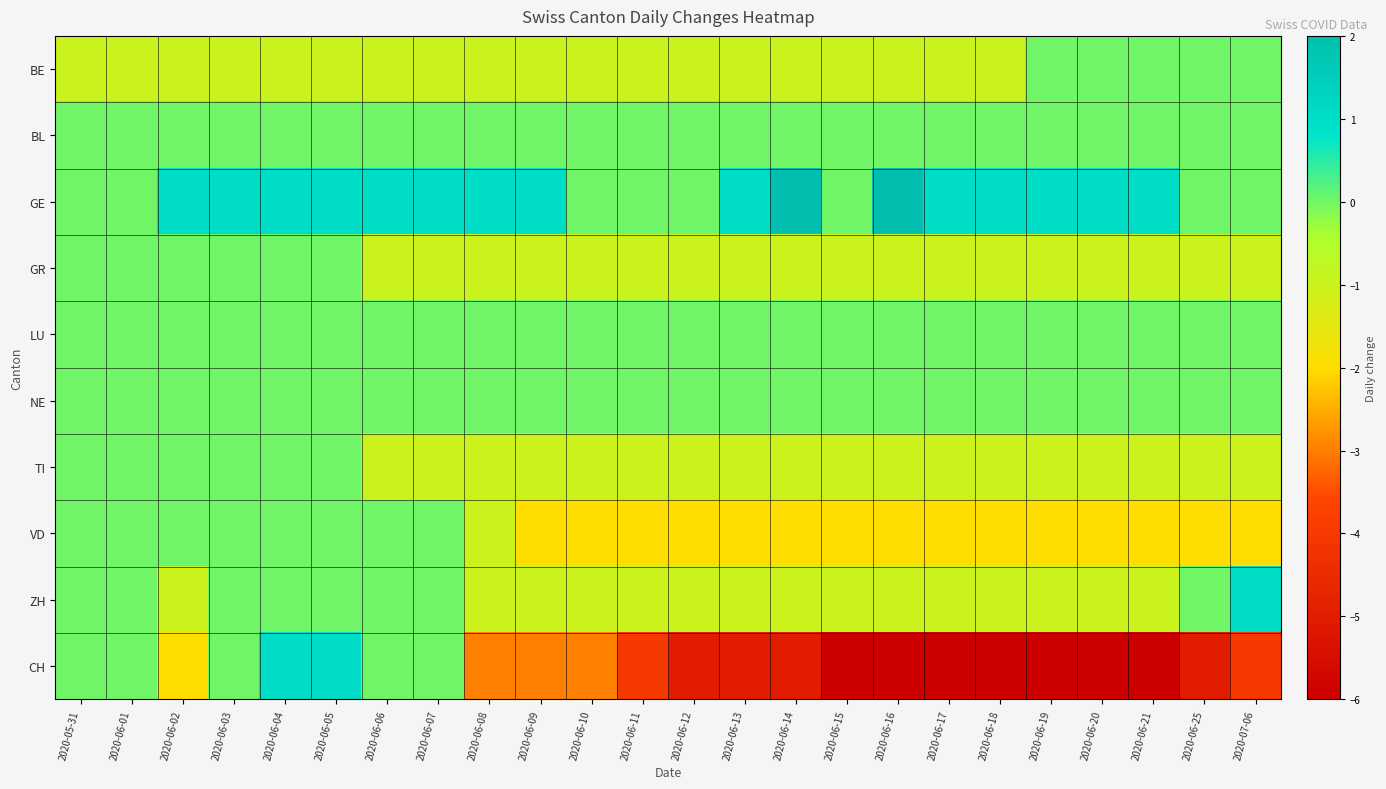

Reading left to right, extract all data points from this chart.

BE: 2020-05-31=-1	2020-06-01=-1	2020-06-02=-1	2020-06-03=-1	2020-06-04=-1	2020-06-05=-1	2020-06-06=-1	2020-06-07=-1	2020-06-08=-1	2020-06-09=-1	2020-06-10=-1	2020-06-11=-1	2020-06-12=-1	2020-06-13=-1	2020-06-14=-1	2020-06-15=-1	2020-06-16=-1	2020-06-17=-1	2020-06-18=-1	2020-06-19=0	2020-06-20=0	2020-06-21=0	2020-06-25=0	2020-07-06=0
BL: 2020-05-31=0	2020-06-01=0	2020-06-02=0	2020-06-03=0	2020-06-04=0	2020-06-05=0	2020-06-06=0	2020-06-07=0	2020-06-08=0	2020-06-09=0	2020-06-10=0	2020-06-11=0	2020-06-12=0	2020-06-13=0	2020-06-14=0	2020-06-15=0	2020-06-16=0	2020-06-17=0	2020-06-18=0	2020-06-19=0	2020-06-20=0	2020-06-21=0	2020-06-25=0	2020-07-06=0
GE: 2020-05-31=0	2020-06-01=0	2020-06-02=1	2020-06-03=1	2020-06-04=1	2020-06-05=1	2020-06-06=1	2020-06-07=1	2020-06-08=1	2020-06-09=1	2020-06-10=0	2020-06-11=0	2020-06-12=0	2020-06-13=1	2020-06-14=2	2020-06-15=0	2020-06-16=2	2020-06-17=1	2020-06-18=1	2020-06-19=1	2020-06-20=1	2020-06-21=1	2020-06-25=0	2020-07-06=0
GR: 2020-05-31=0	2020-06-01=0	2020-06-02=0	2020-06-03=0	2020-06-04=0	2020-06-05=0	2020-06-06=-1	2020-06-07=-1	2020-06-08=-1	2020-06-09=-1	2020-06-10=-1	2020-06-11=-1	2020-06-12=-1	2020-06-13=-1	2020-06-14=-1	2020-06-15=-1	2020-06-16=-1	2020-06-17=-1	2020-06-18=-1	2020-06-19=-1	2020-06-20=-1	2020-06-21=-1	2020-06-25=-1	2020-07-06=-1
LU: 2020-05-31=0	2020-06-01=0	2020-06-02=0	2020-06-03=0	2020-06-04=0	2020-06-05=0	2020-06-06=0	2020-06-07=0	2020-06-08=0	2020-06-09=0	2020-06-10=0	2020-06-11=0	2020-06-12=0	2020-06-13=0	2020-06-14=0	2020-06-15=0	2020-06-16=0	2020-06-17=0	2020-06-18=0	2020-06-19=0	2020-06-20=0	2020-06-21=0	2020-06-25=0	2020-07-06=0
NE: 2020-05-31=0	2020-06-01=0	2020-06-02=0	2020-06-03=0	2020-06-04=0	2020-06-05=0	2020-06-06=0	2020-06-07=0	2020-06-08=0	2020-06-09=0	2020-06-10=0	2020-06-11=0	2020-06-12=0	2020-06-13=0	2020-06-14=0	2020-06-15=0	2020-06-16=0	2020-06-17=0	2020-06-18=0	2020-06-19=0	2020-06-20=0	2020-06-21=0	2020-06-25=0	2020-07-06=0
TI: 2020-05-31=0	2020-06-01=0	2020-06-02=0	2020-06-03=0	2020-06-04=0	2020-06-05=0	2020-06-06=-1	2020-06-07=-1	2020-06-08=-1	2020-06-09=-1	2020-06-10=-1	2020-06-11=-1	2020-06-12=-1	2020-06-13=-1	2020-06-14=-1	2020-06-15=-1	2020-06-16=-1	2020-06-17=-1	2020-06-18=-1	2020-06-19=-1	2020-06-20=-1	2020-06-21=-1	2020-06-25=-1	2020-07-06=-1
VD: 2020-05-31=0	2020-06-01=0	2020-06-02=0	2020-06-03=0	2020-06-04=0	2020-06-05=0	2020-06-06=0	2020-06-07=0	2020-06-08=-1	2020-06-09=-2	2020-06-10=-2	2020-06-11=-2	2020-06-12=-2	2020-06-13=-2	2020-06-14=-2	2020-06-15=-2	2020-06-16=-2	2020-06-17=-2	2020-06-18=-2	2020-06-19=-2	2020-06-20=-2	2020-06-21=-2	2020-06-25=-2	2020-07-06=-2
ZH: 2020-05-31=0	2020-06-01=0	2020-06-02=-1	2020-06-03=0	2020-06-04=0	2020-06-05=0	2020-06-06=0	2020-06-07=0	2020-06-08=-1	2020-06-09=-1	2020-06-10=-1	2020-06-11=-1	2020-06-12=-1	2020-06-13=-1	2020-06-14=-1	2020-06-15=-1	2020-06-16=-1	2020-06-17=-1	2020-06-18=-1	2020-06-19=-1	2020-06-20=-1	2020-06-21=-1	2020-06-25=0	2020-07-06=1
CH: 2020-05-31=0	2020-06-01=0	2020-06-02=-2	2020-06-03=0	2020-06-04=1	2020-06-05=1	2020-06-06=0	2020-06-07=0	2020-06-08=-3	2020-06-09=-3	2020-06-10=-3	2020-06-11=-4	2020-06-12=-5	2020-06-13=-5	2020-06-14=-5	2020-06-15=-6	2020-06-16=-6	2020-06-17=-6	2020-06-18=-6	2020-06-19=-6	2020-06-20=-6	2020-06-21=-6	2020-06-25=-5	2020-07-06=-4